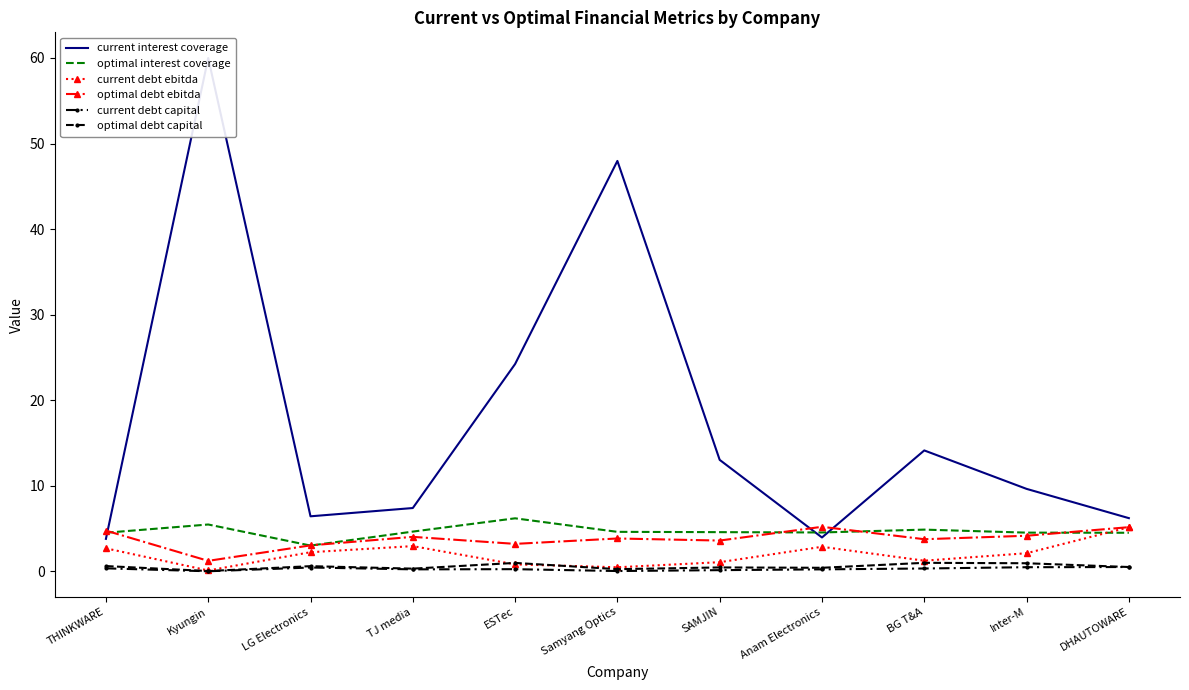

What is the greatest value displayed?

60.0